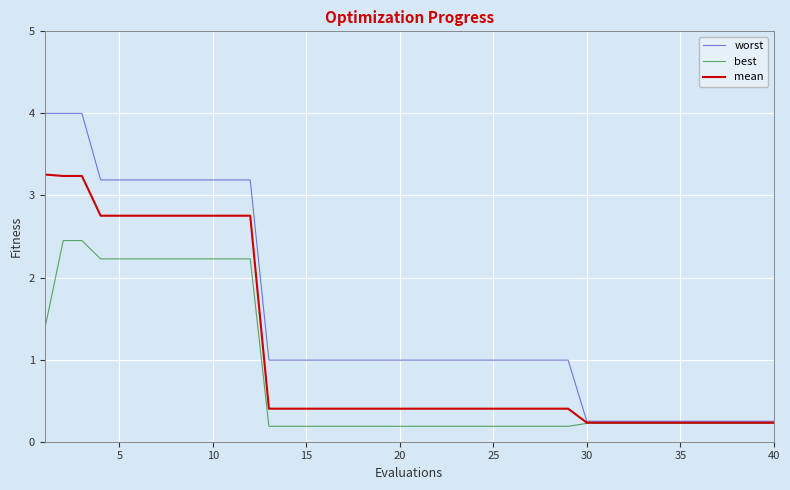

What is the sum of all mean values?

43.9